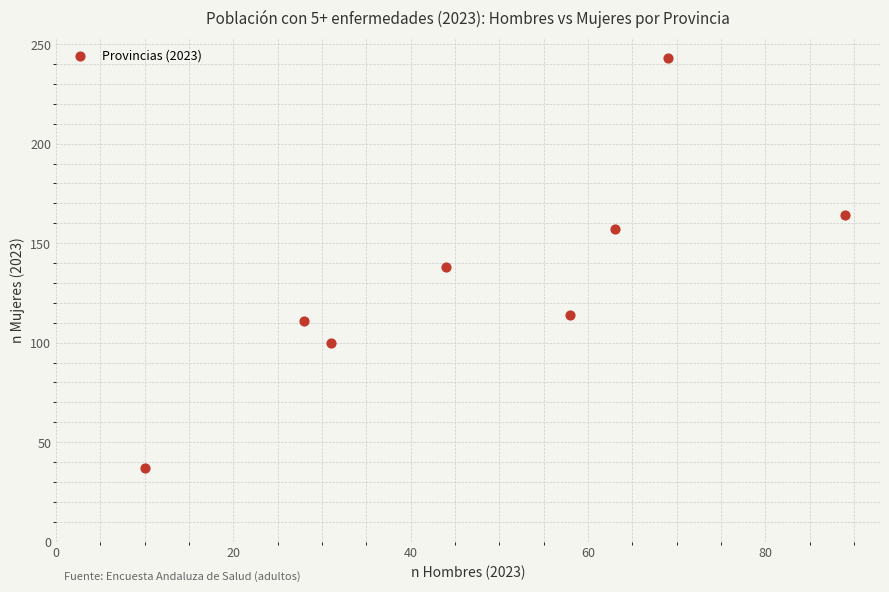

What is the average X value?

49